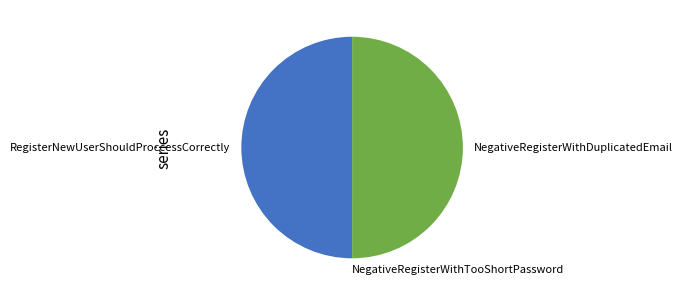

Approximately how many times larger is the value at NegativeRegisterWithDuplicatedEmail compared to RegisterNewUserShouldProccessCorrectly?

1.0